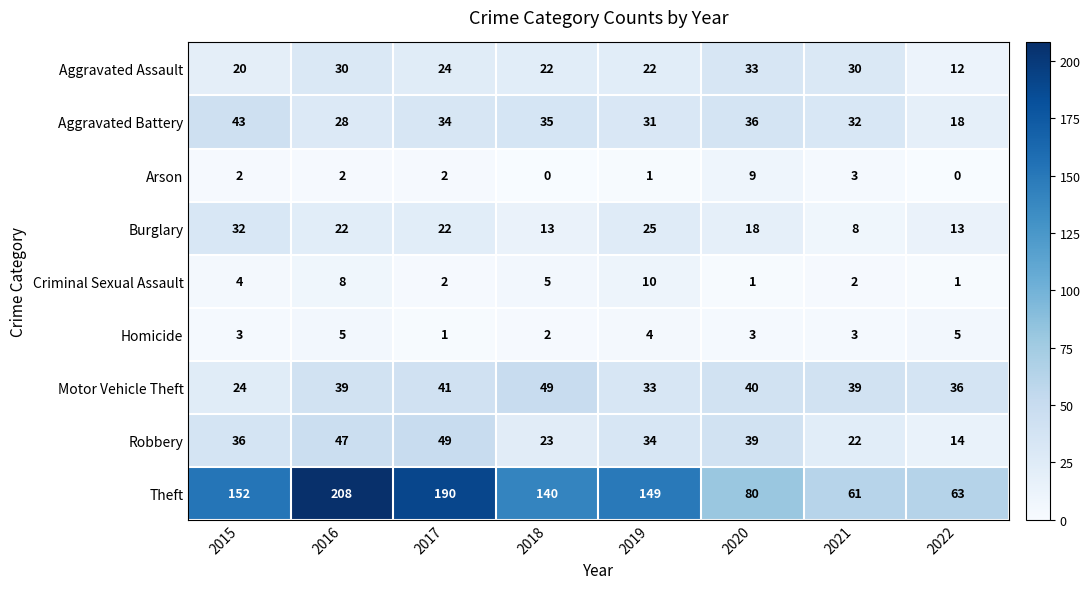

The value of Motor Vehicle Theft at 2016 is 39. True or false?

True